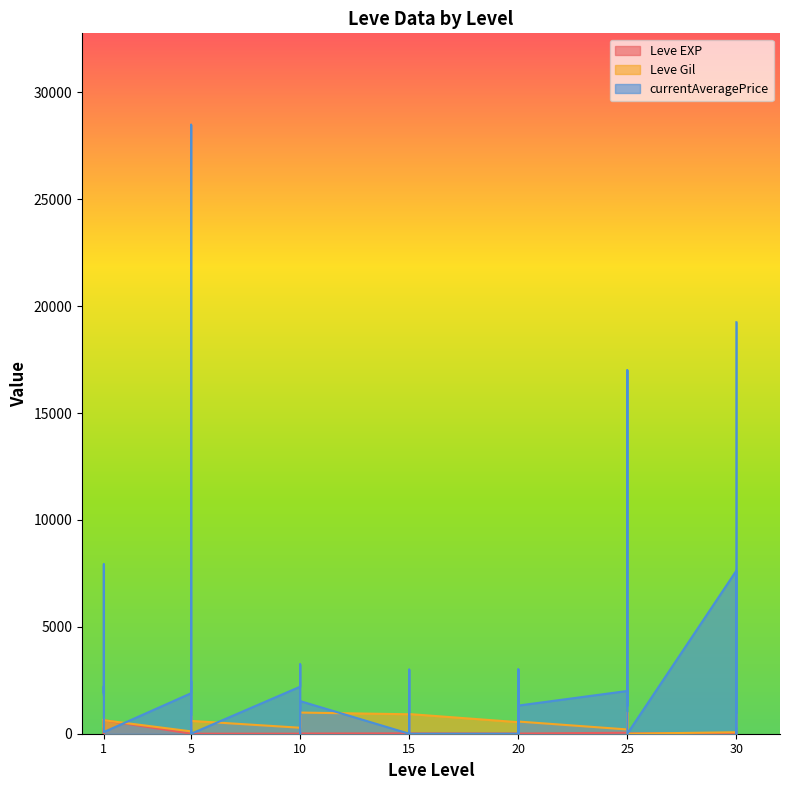

How many values in the Leve Gil series exceed 560?

19